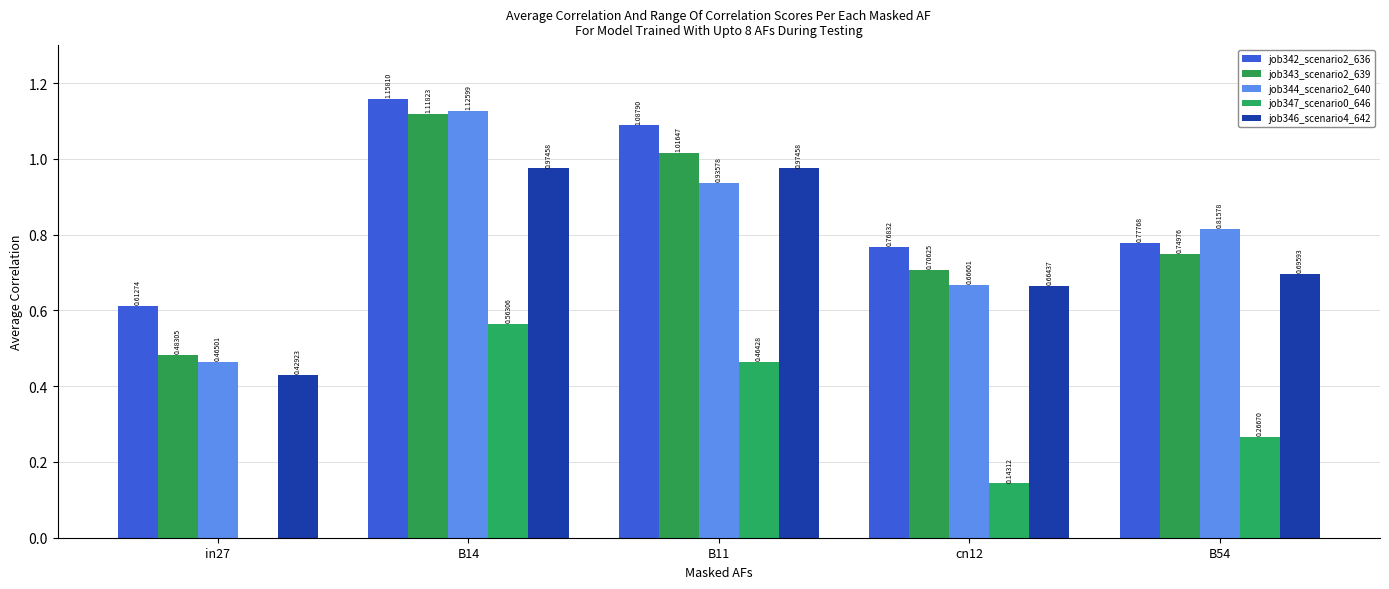

Which series has the widest spread of values?

job344_scenario2_640